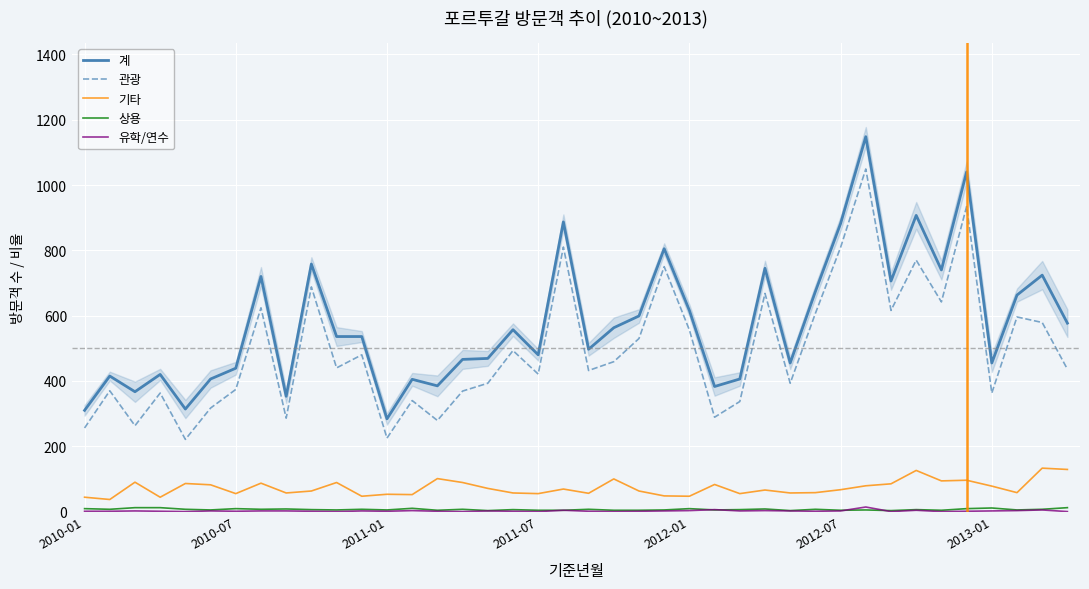

True or false: 계 and 유학/연수 intersect in this chart.

False